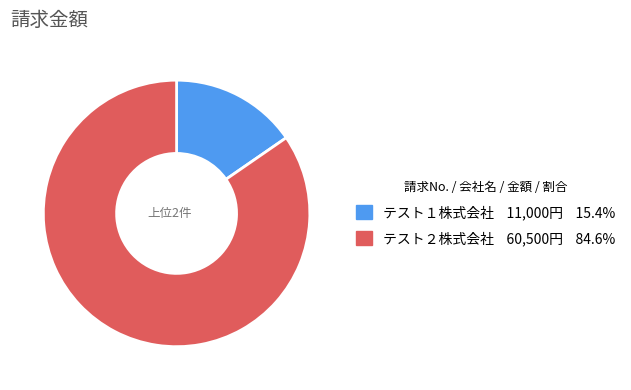

Does any single category account for the majority?

Yes